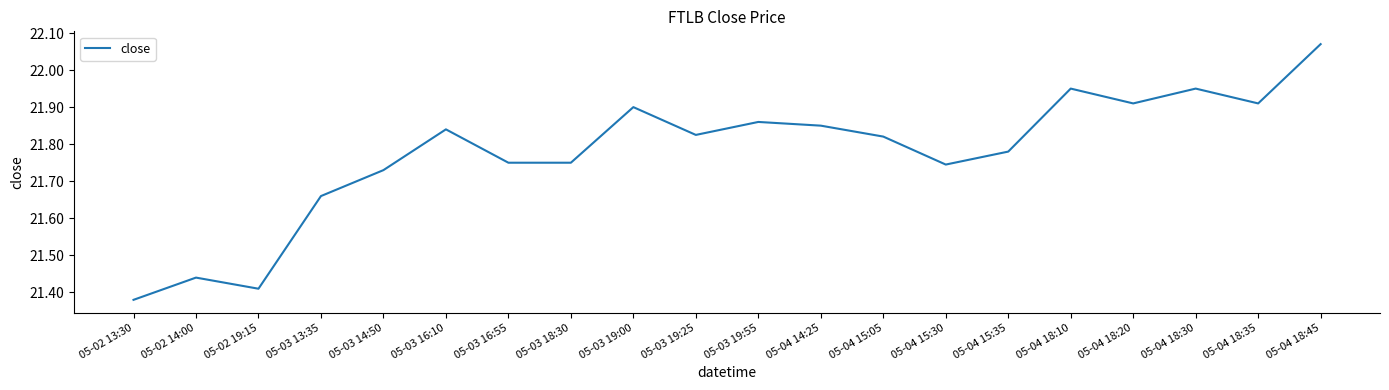

What is the change in value from 05-03 16:10 to 05-04 18:10?

+0.1